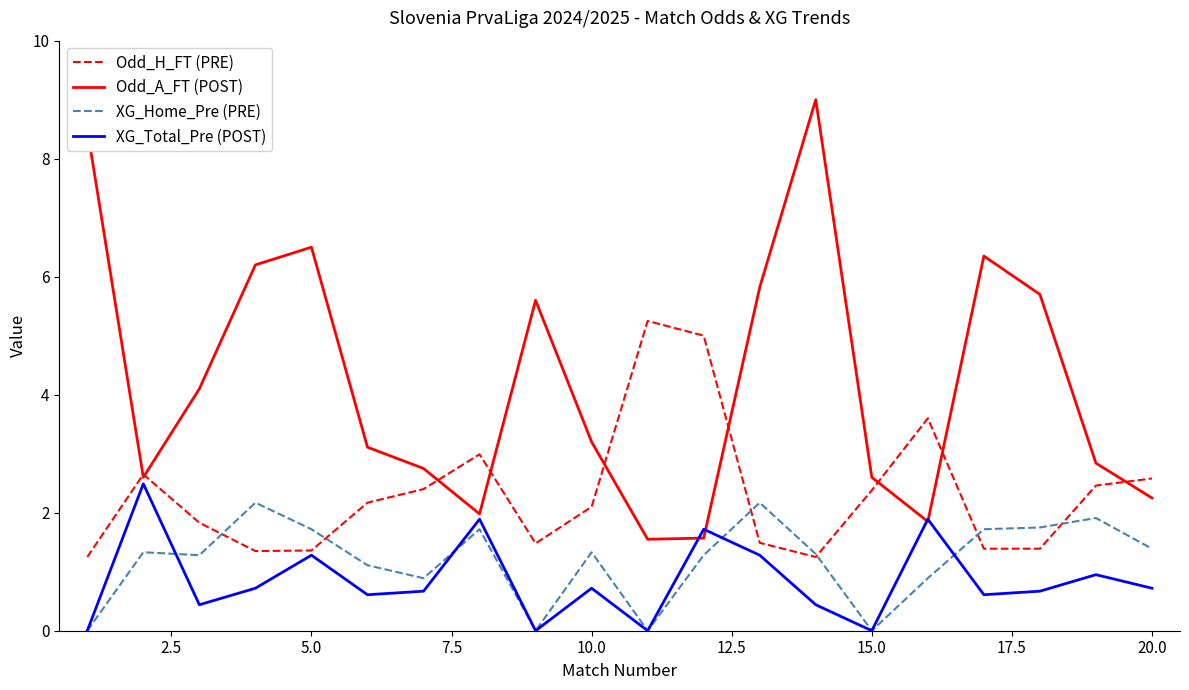

How many categories are shown in the chart?

20